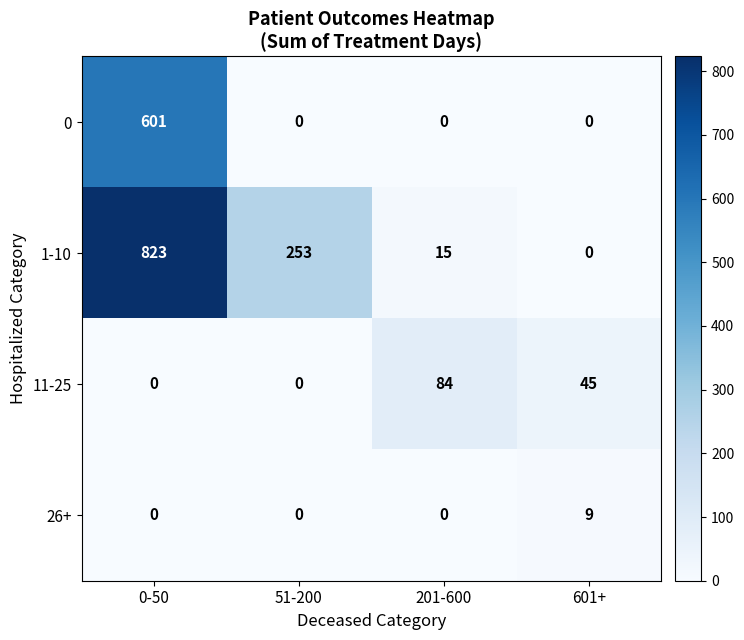

What is the average value of the 0 series?

150